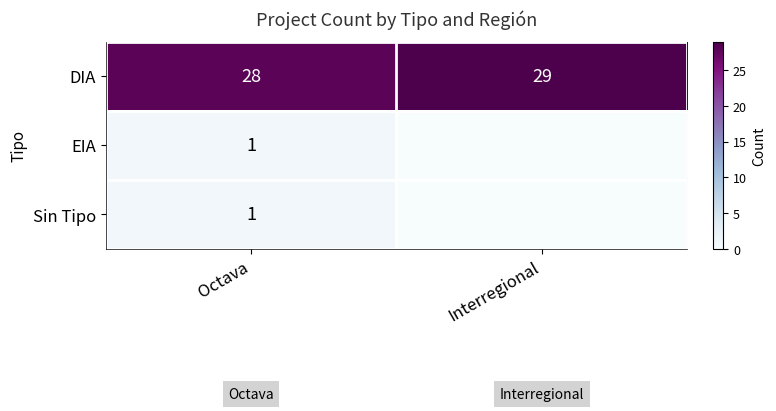

What is the lowest value of the DIA series?

28